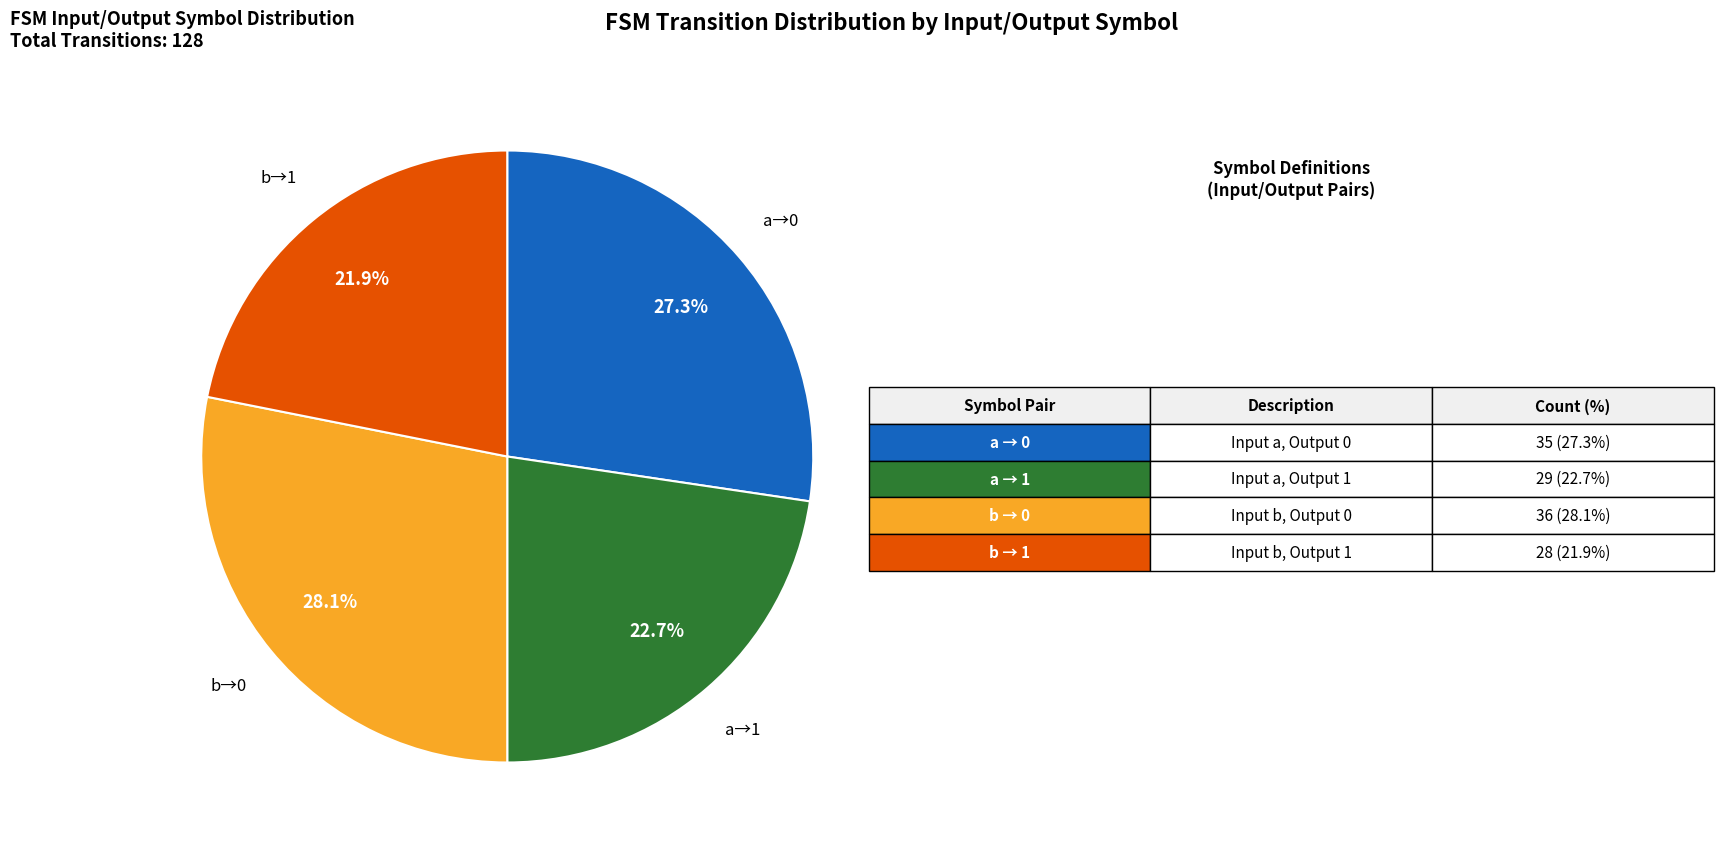

Is b→1 the majority of the pie?

No